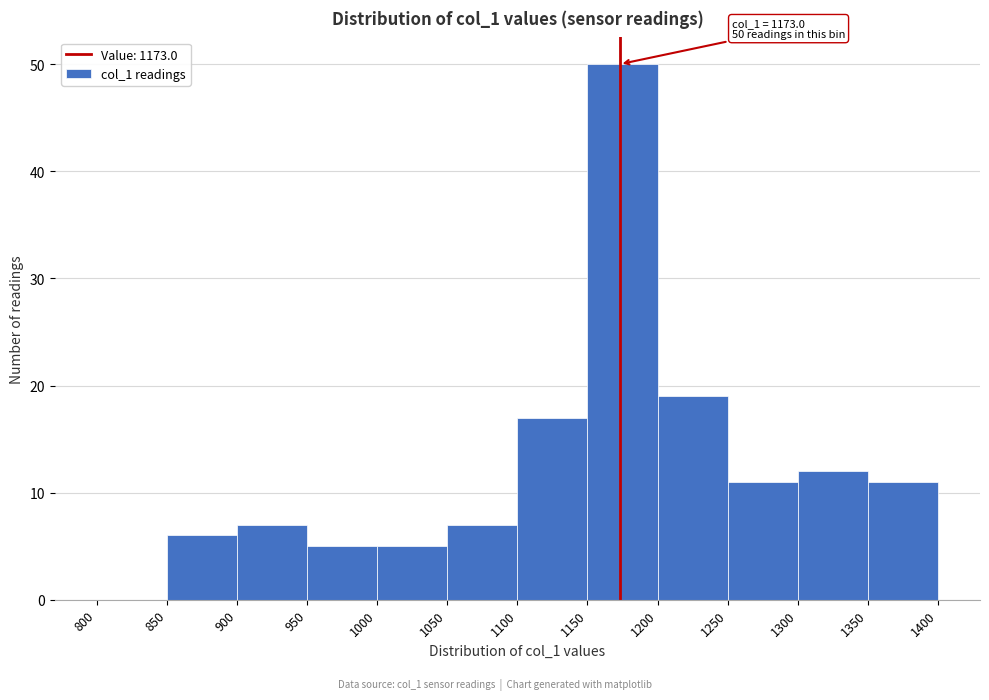

Over which range of the x-axis is the bar tallest?

1150 to 1200